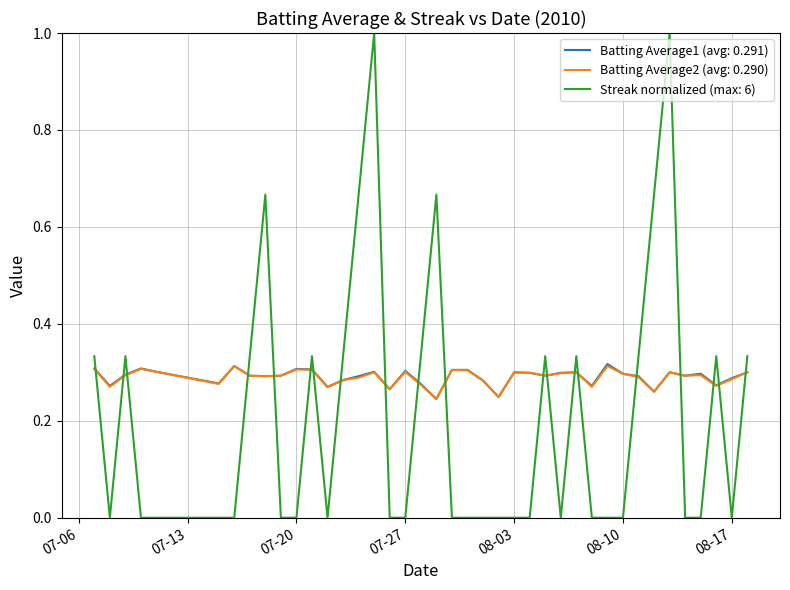

Which series ends up on top after the final intersection of Batting Average2 (avg: 0.290) and Streak normalized (max: 6)?

Streak normalized (max: 6)